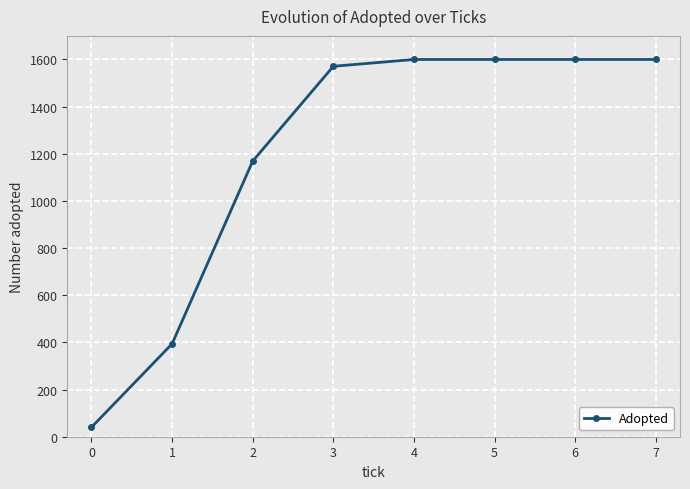

The chart shows a value of 394 at 1. True or false?

True